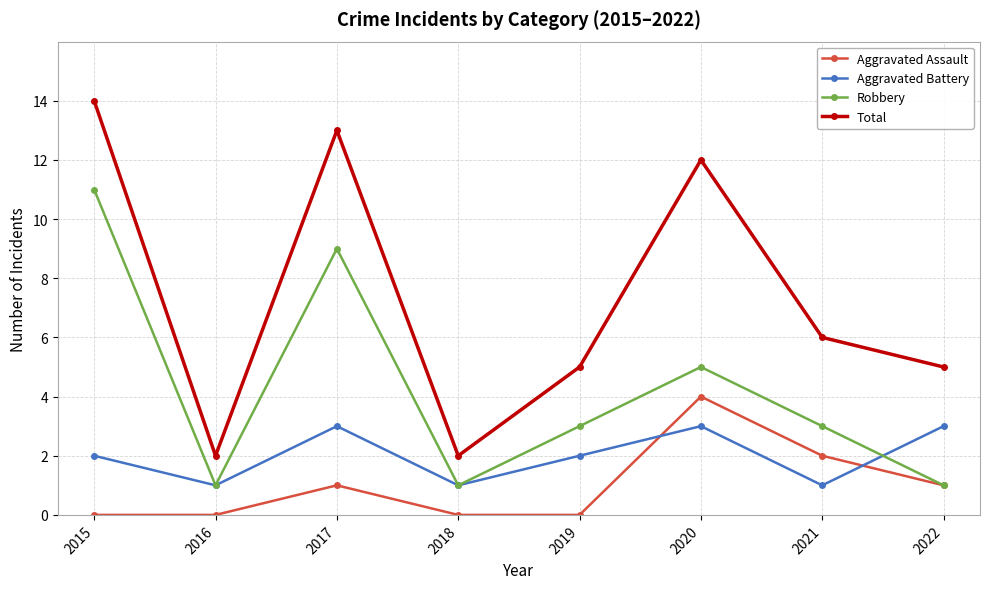

Which series has the largest range (max minus min)?

Total